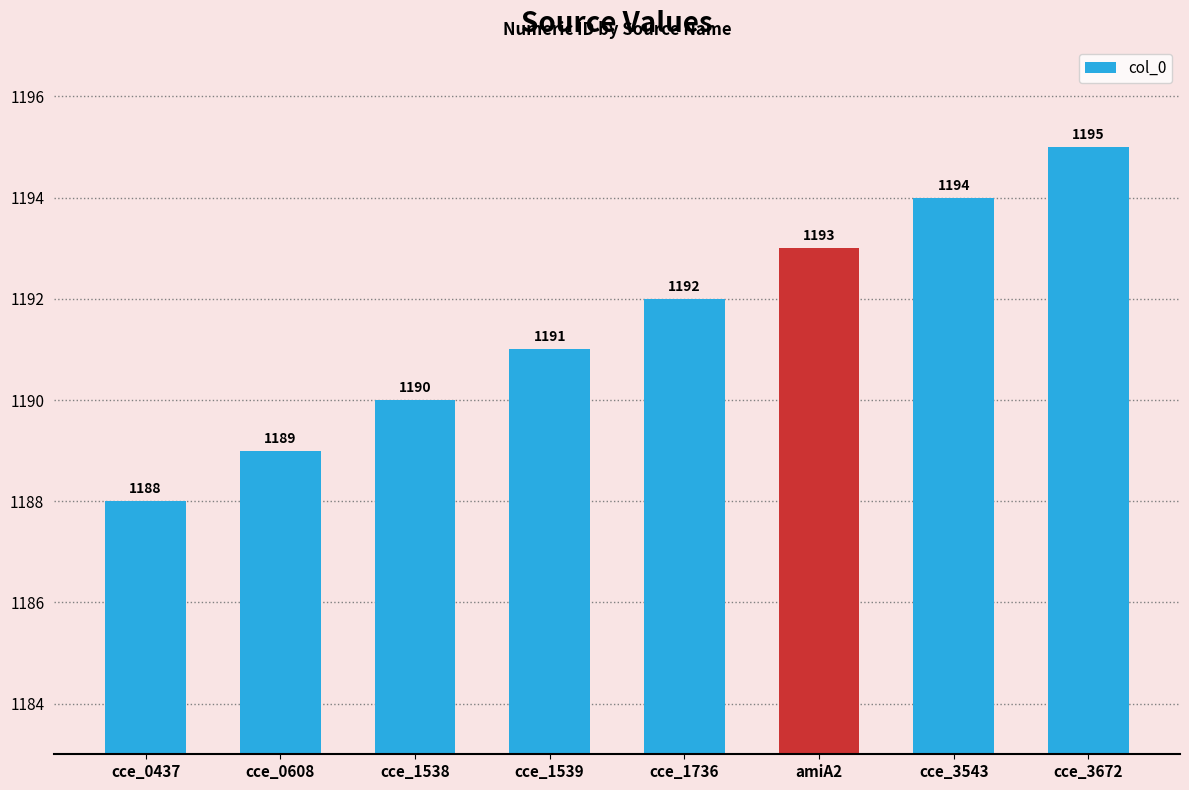

Which label corresponds to the smallest value in the chart?

cce_0437